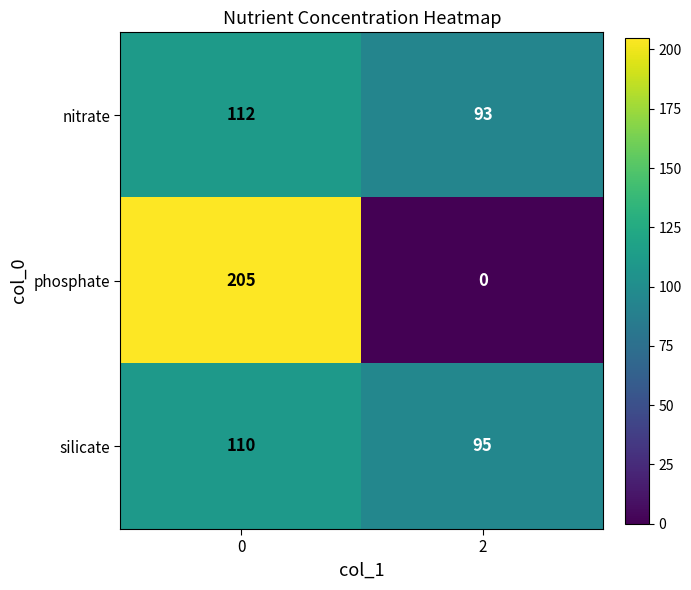

What is the greatest value displayed?

205